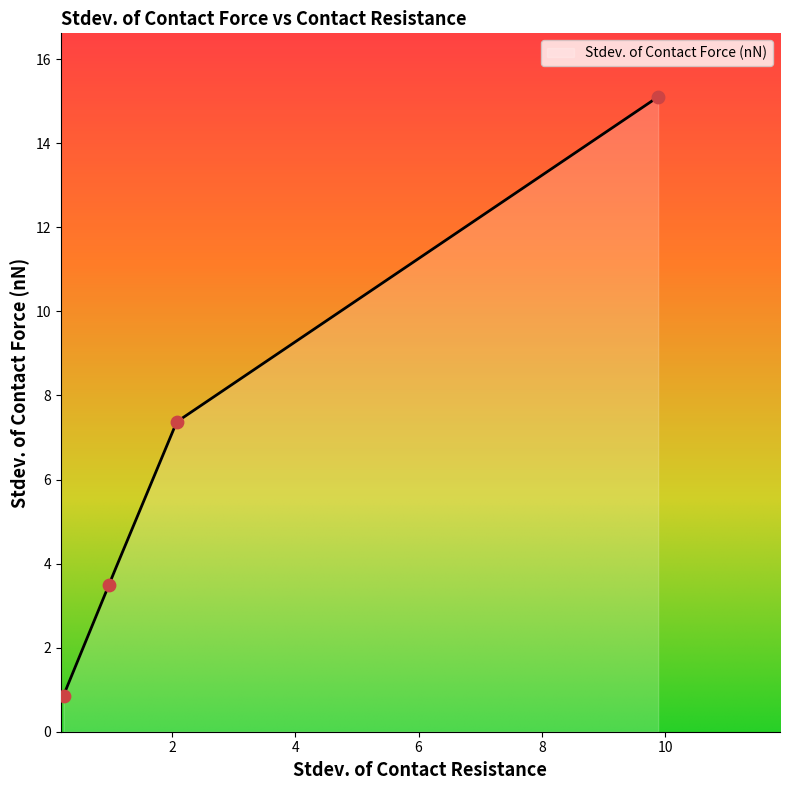

Between 0.236609896358491 and 2.07317128733298, which is larger?

2.07317128733298